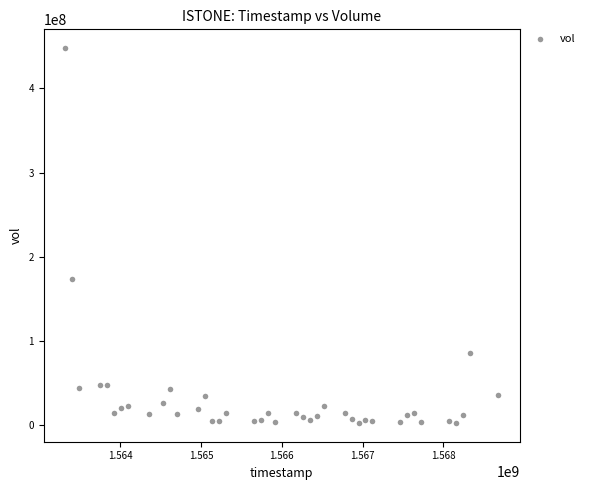

What is the range of Y values (max minus min)?

445302200